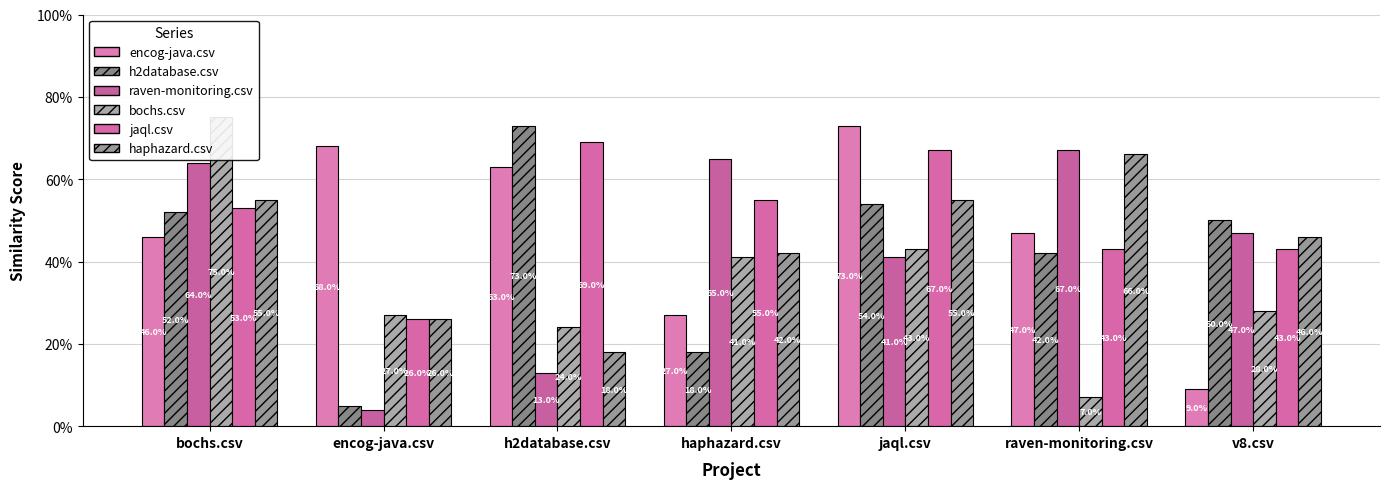

What position from the left is v8.csv?

7